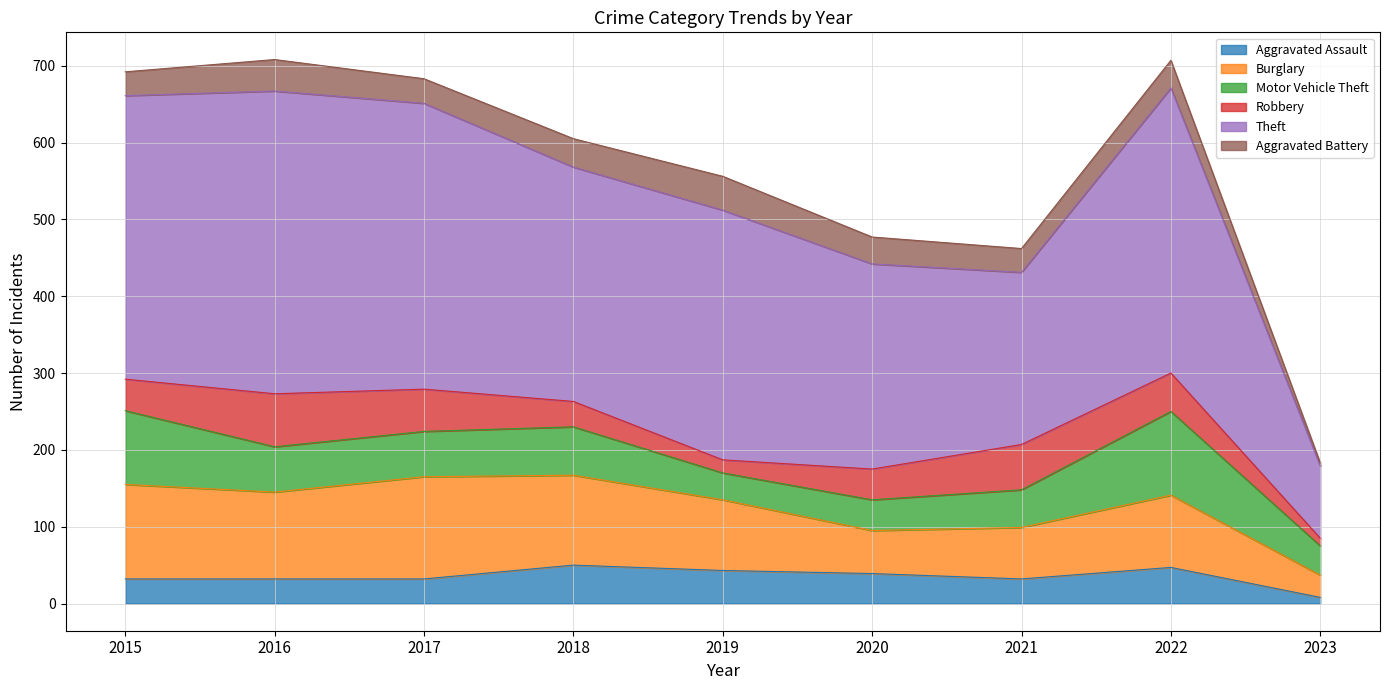

The value of Burglary at 2022 is 133. True or false?

False